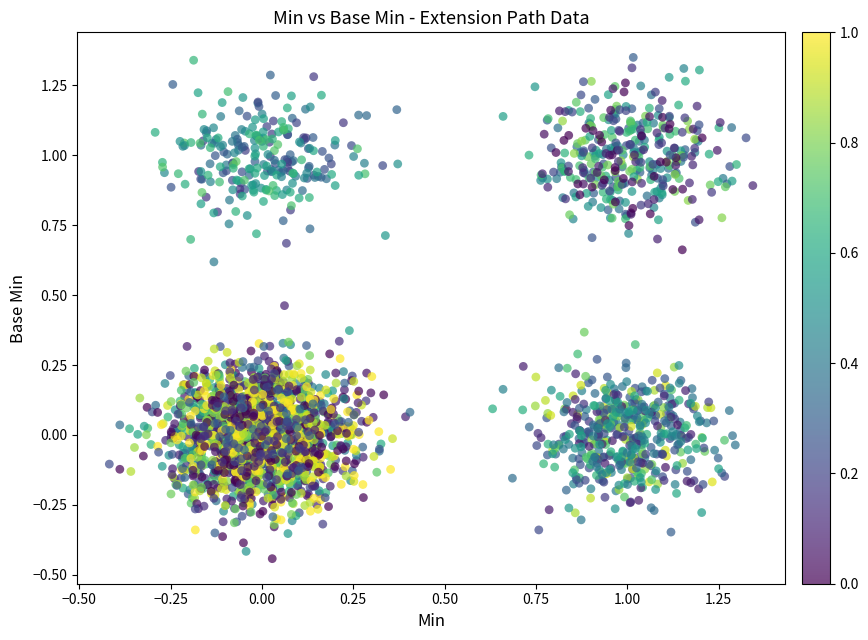

What is the range of X values (max minus min)?

1.8